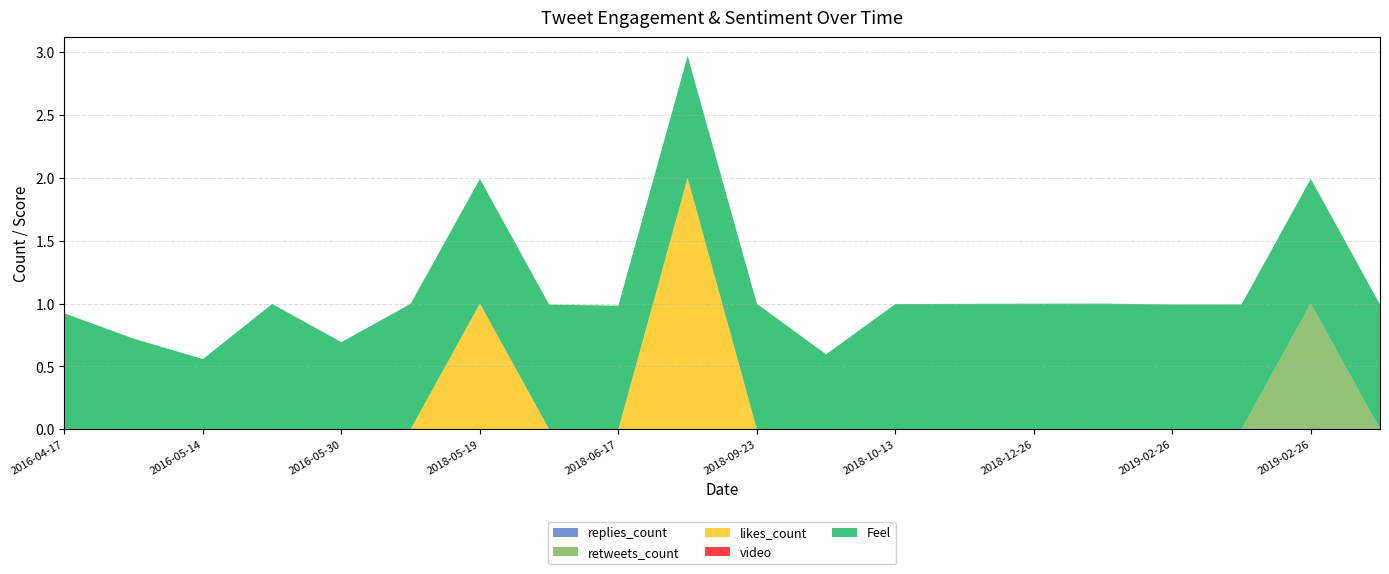

Between 2018-10-13 and 2018-07-27, which is larger?

2018-10-13